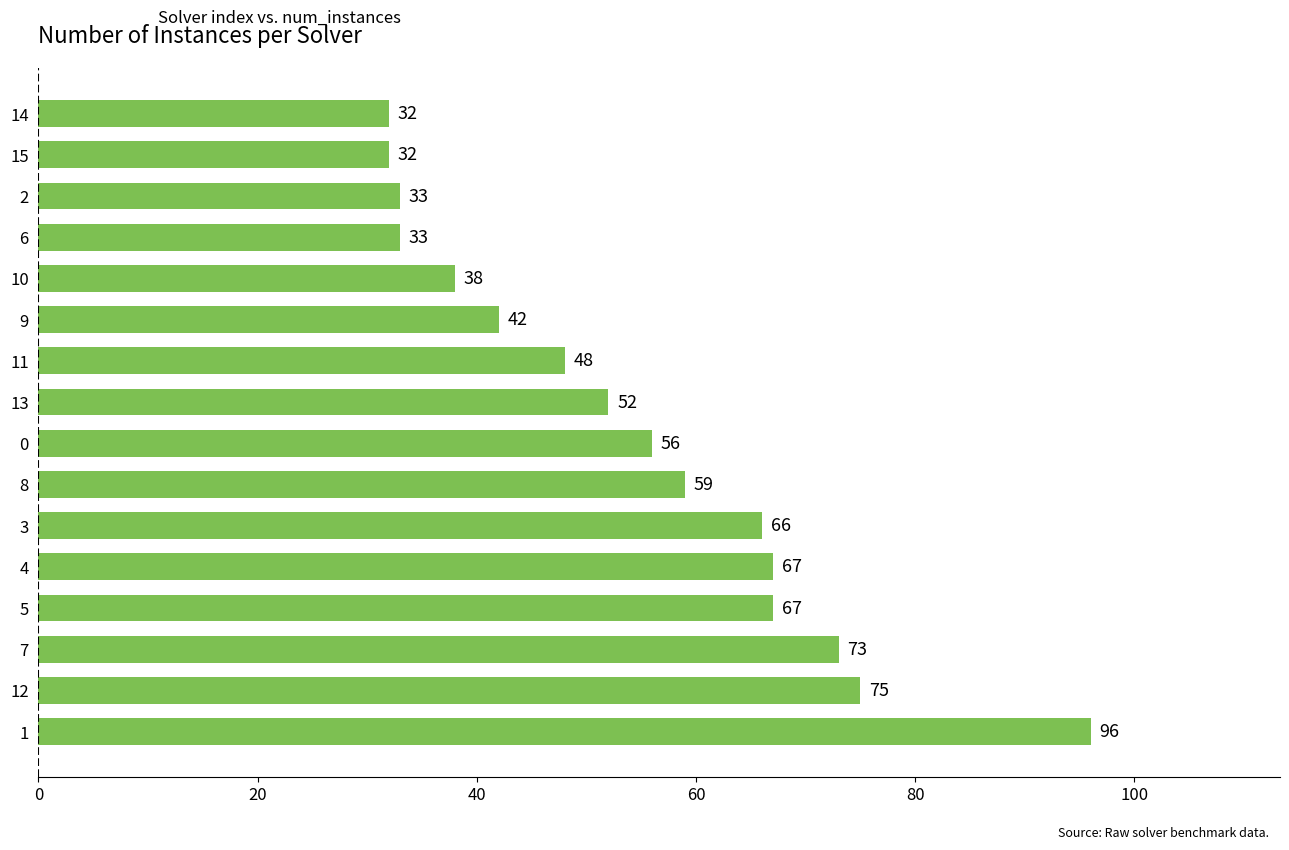

What is the difference between the second highest and second lowest values?

43